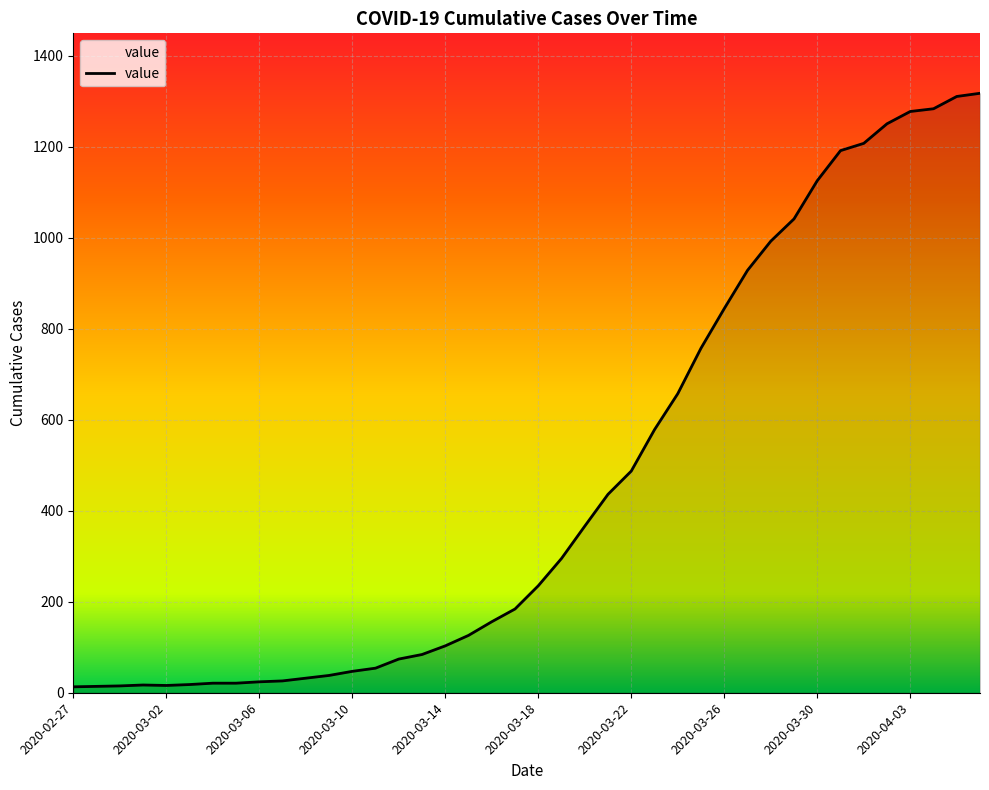

What is the difference between the maximum and second lowest values?

1303